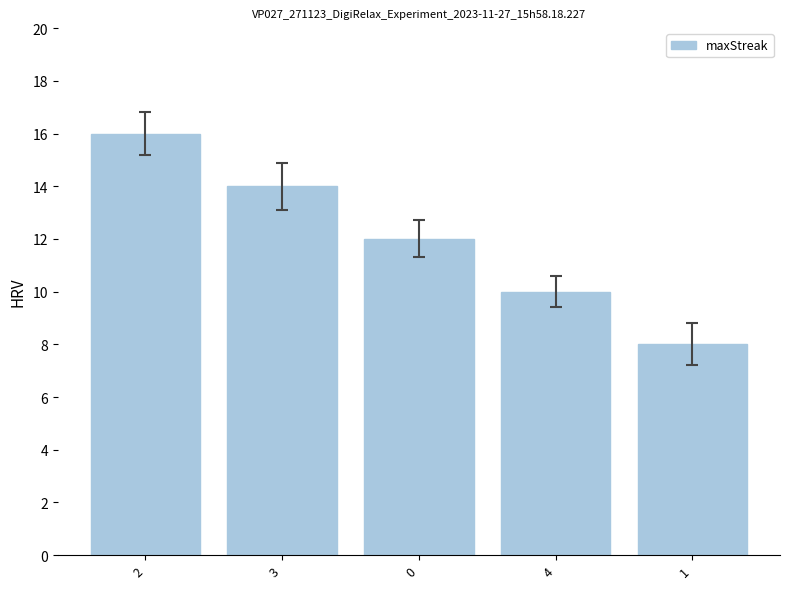

What is the label of the 5th bar from the left?

1